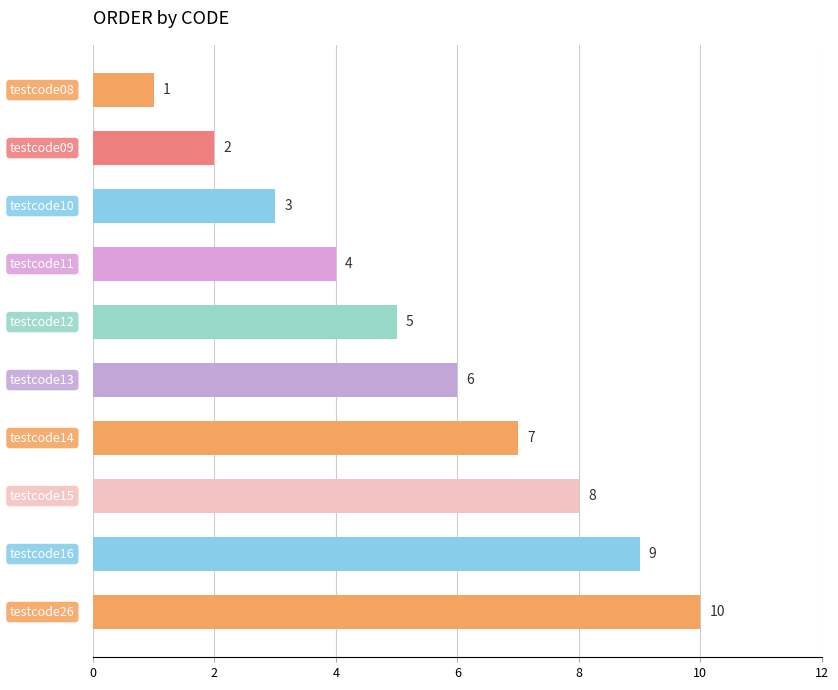

Count the number of data series in this chart.

1